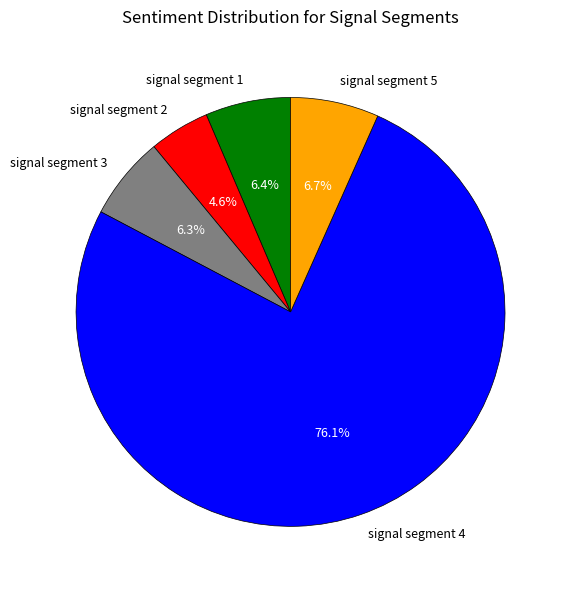

True or false: signal segment 3 accounts for 6% of the total.

True